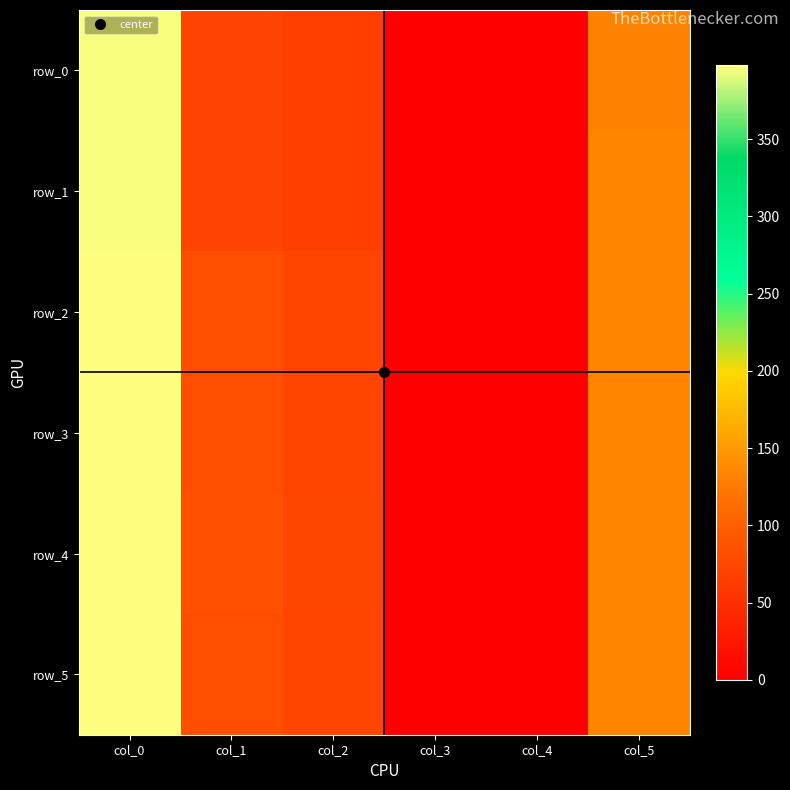

What is the sum of the row_4 values at col_2 and col_5?

208.0